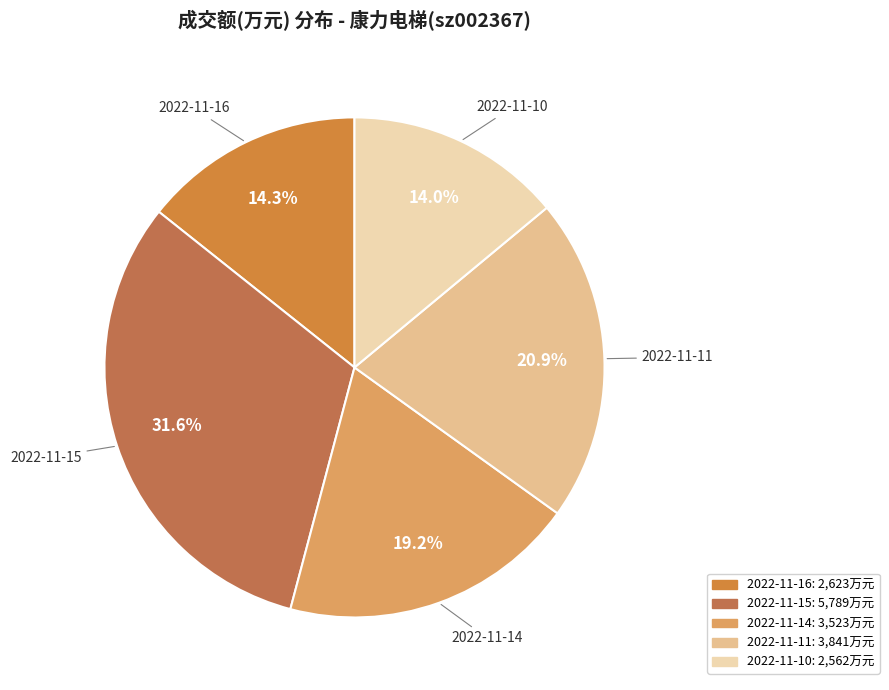

What portion of the pie excludes 2022-11-16?

85.7%